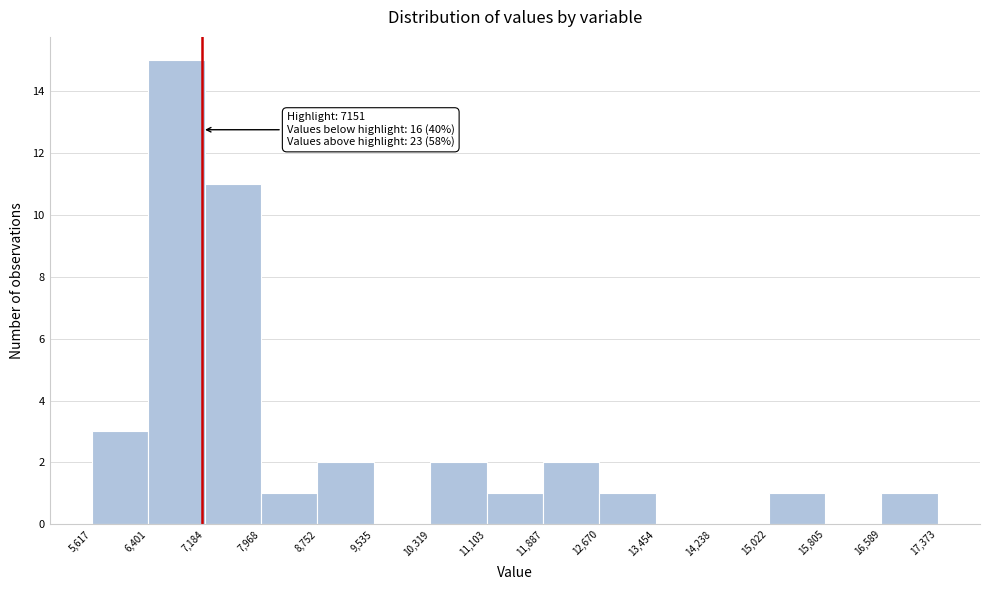

Over which range of the x-axis is the bar tallest?

6,401 to 7,184